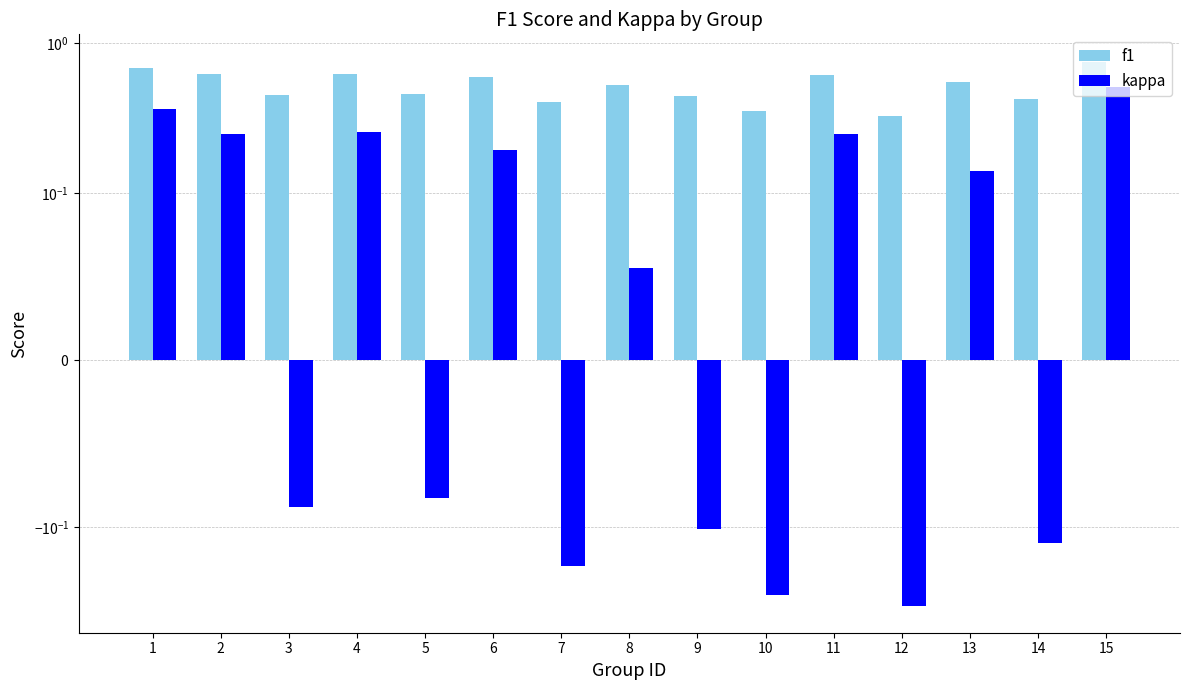

At which category is the sum across all series the highest?

15